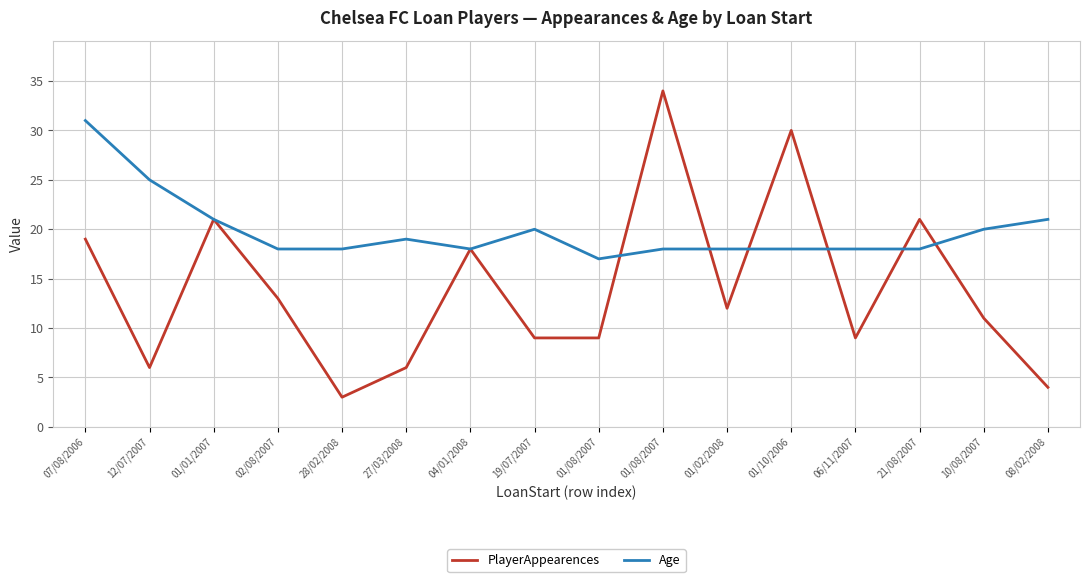

How many categories are shown in the chart?

16